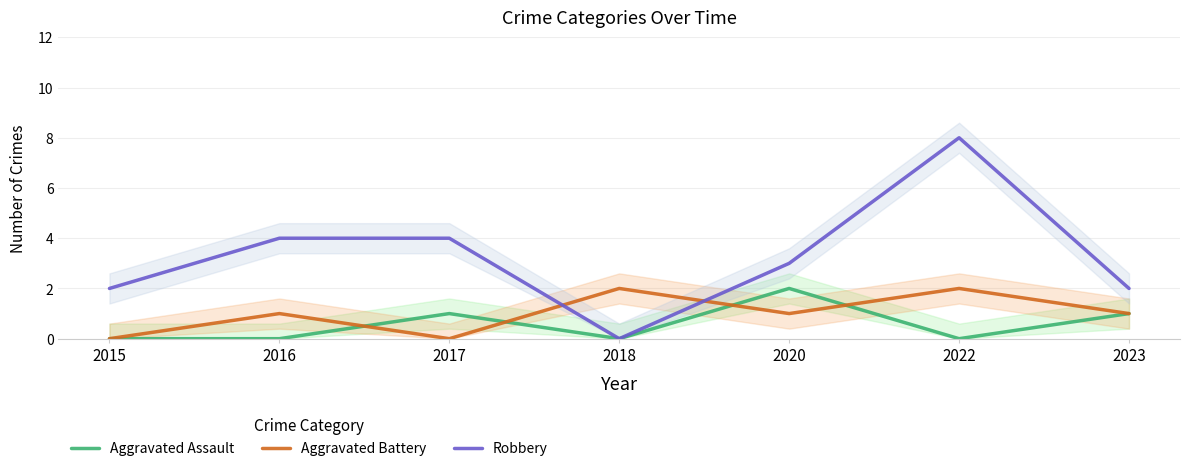

How many data points does each series have?

7